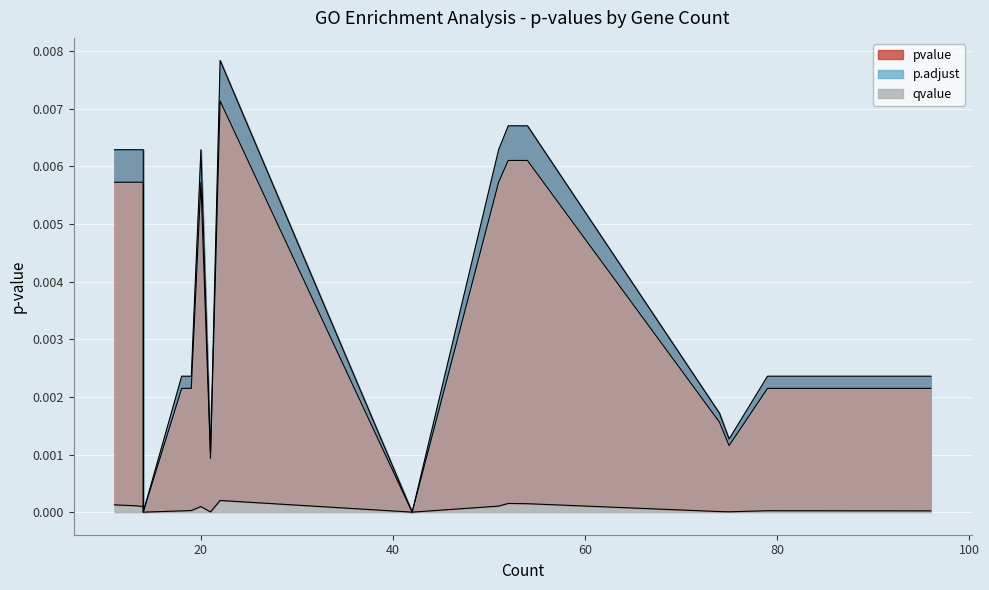

The p.adjust series shows 0.0 at 14. True or false?

False